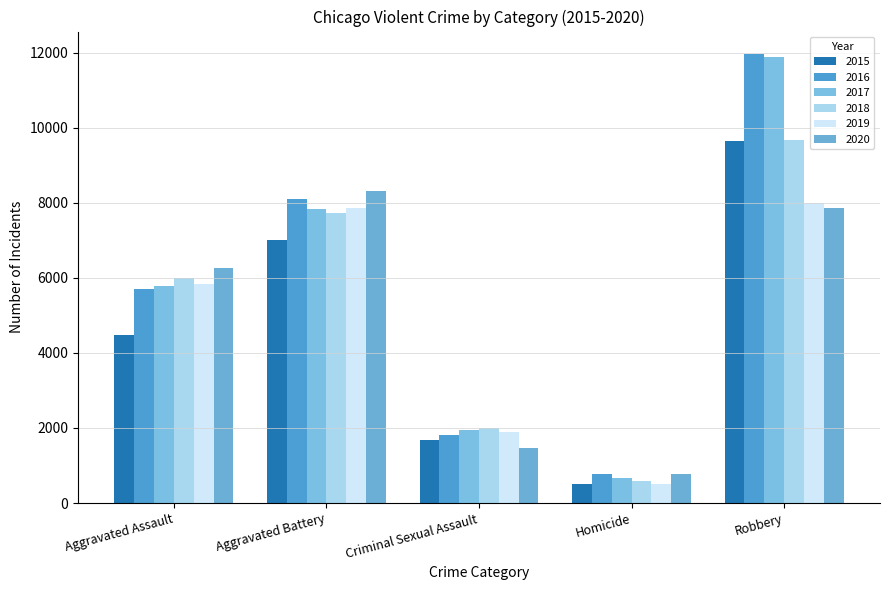

What is the difference between the maximum and minimum values in the 2017 series?

11208